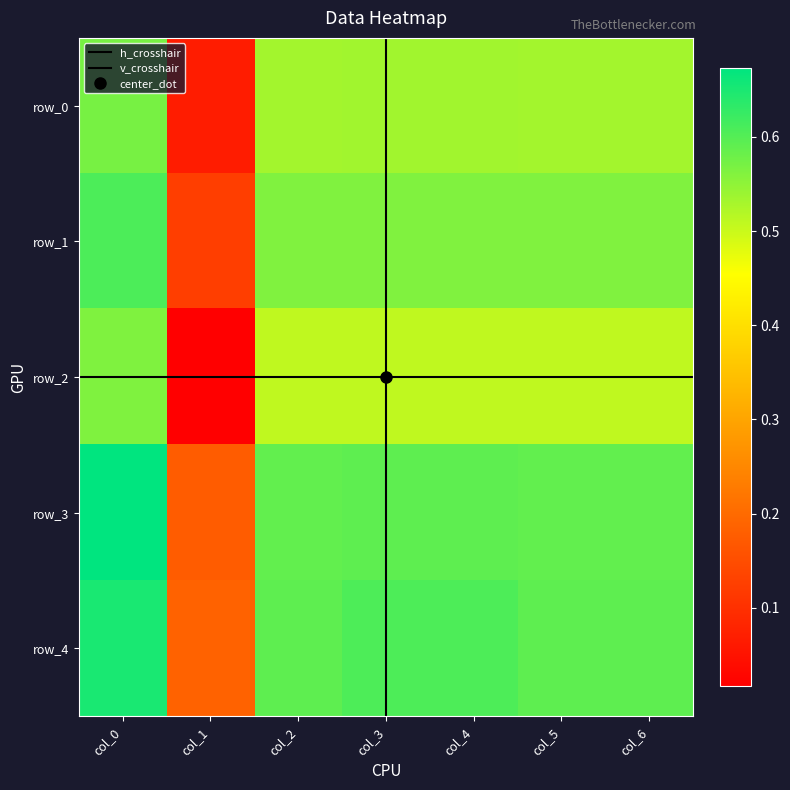

Which series has the largest total across all categories?

row_4